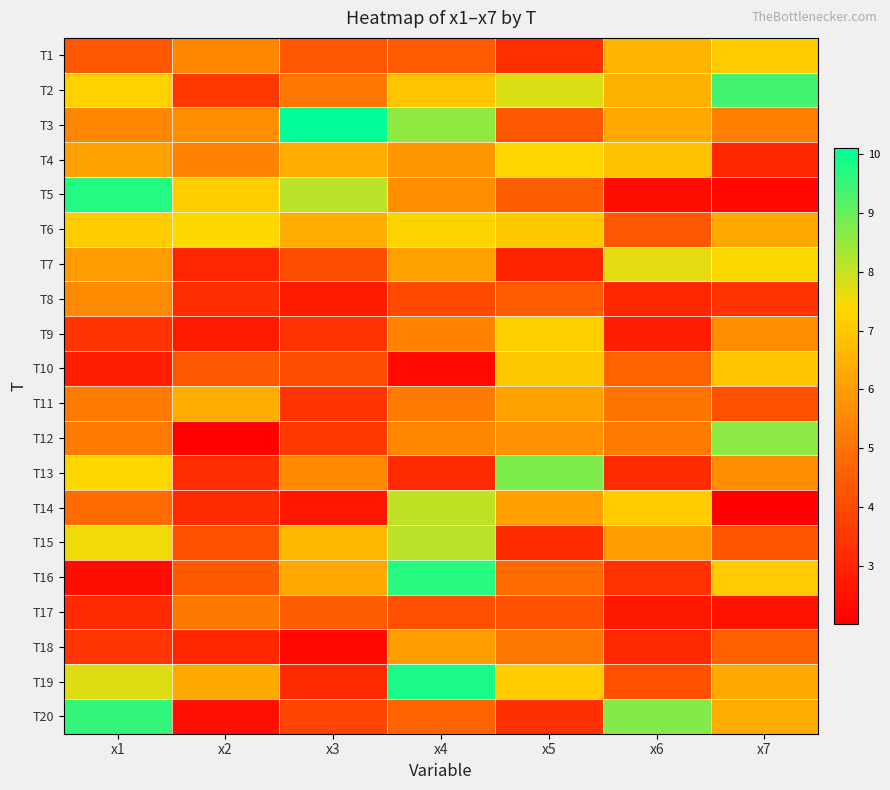

What is the total value across all series at x4?

120.9